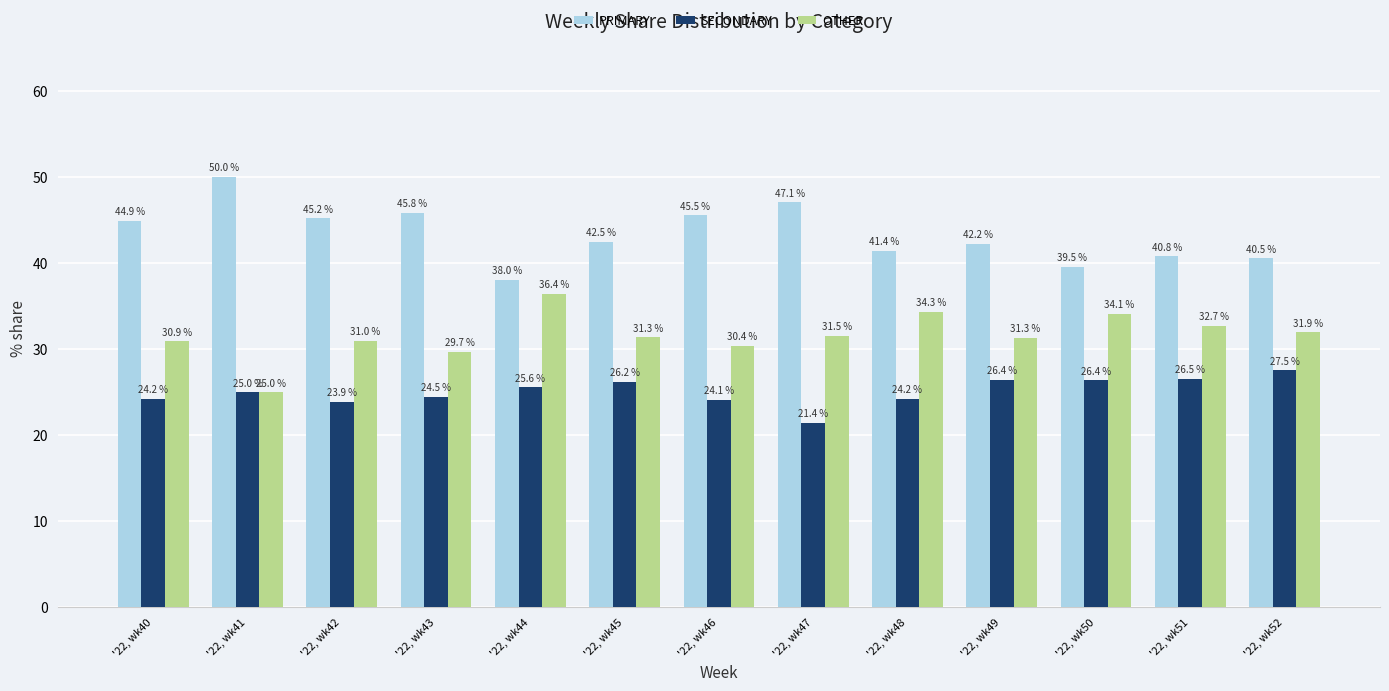

What is the total value across all series at '22, wk45?

100.0